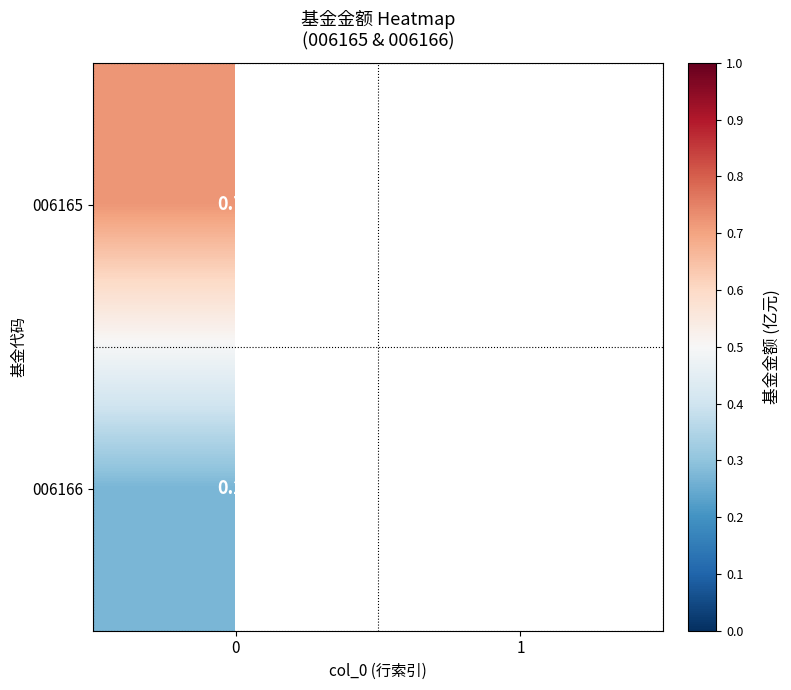

Is the value of 006165 at 0 greater than the value of 006166 at 0?

Yes